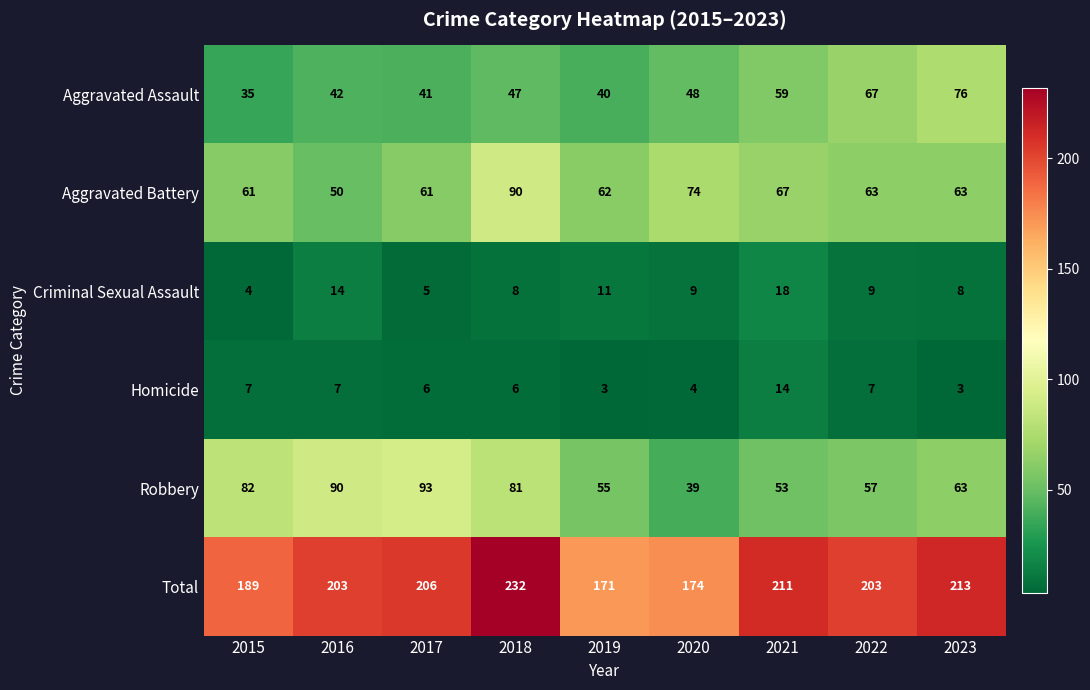

Count the number of data series in this chart.

6